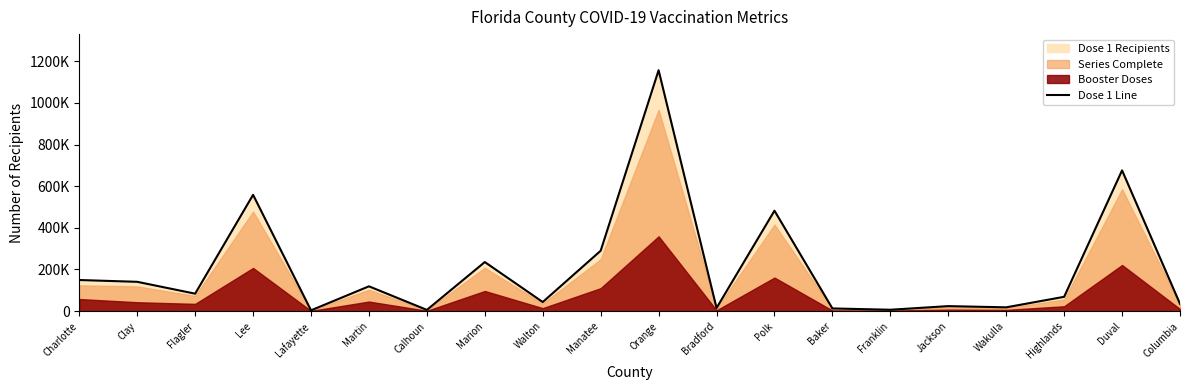

True or false: the data shows 482202 at Polk.

True